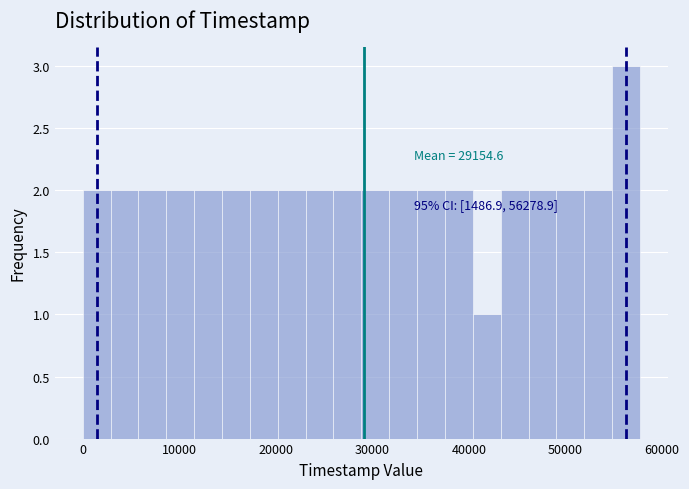

Around what value on the x-axis is the tallest bar? Give the approximate position of its centre, as read against the axis.

56000